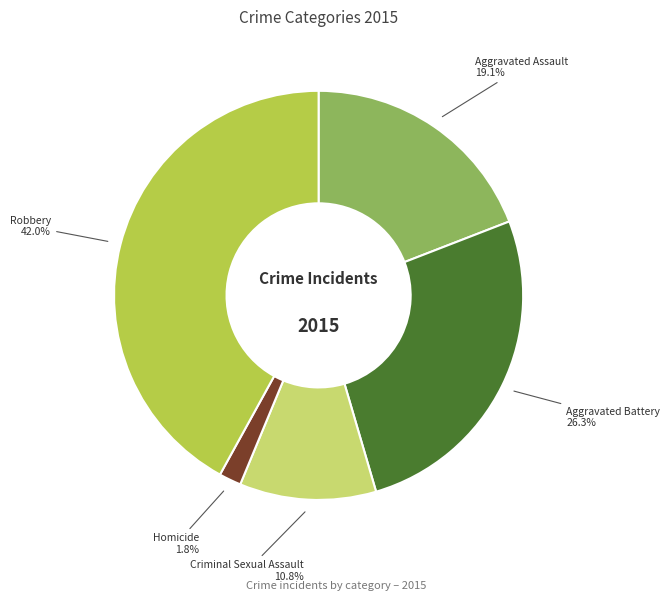

Rank the categories by value from highest to lowest.

Robbery, Aggravated Battery, Aggravated Assault, Criminal Sexual Assault, Homicide